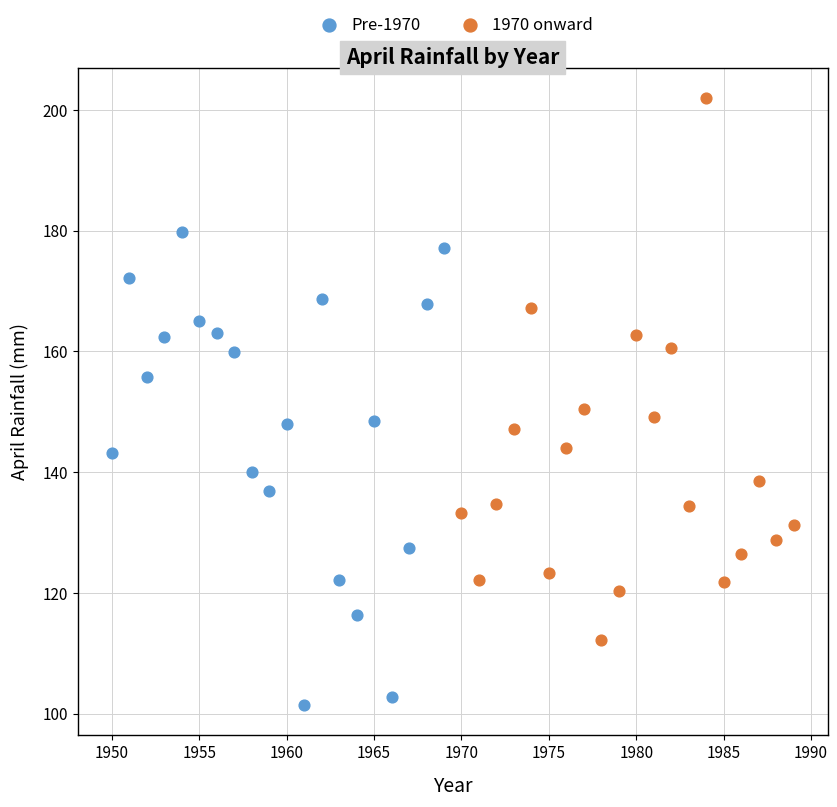

What are all the series names shown in the legend?

Pre-1970, 1970 onward